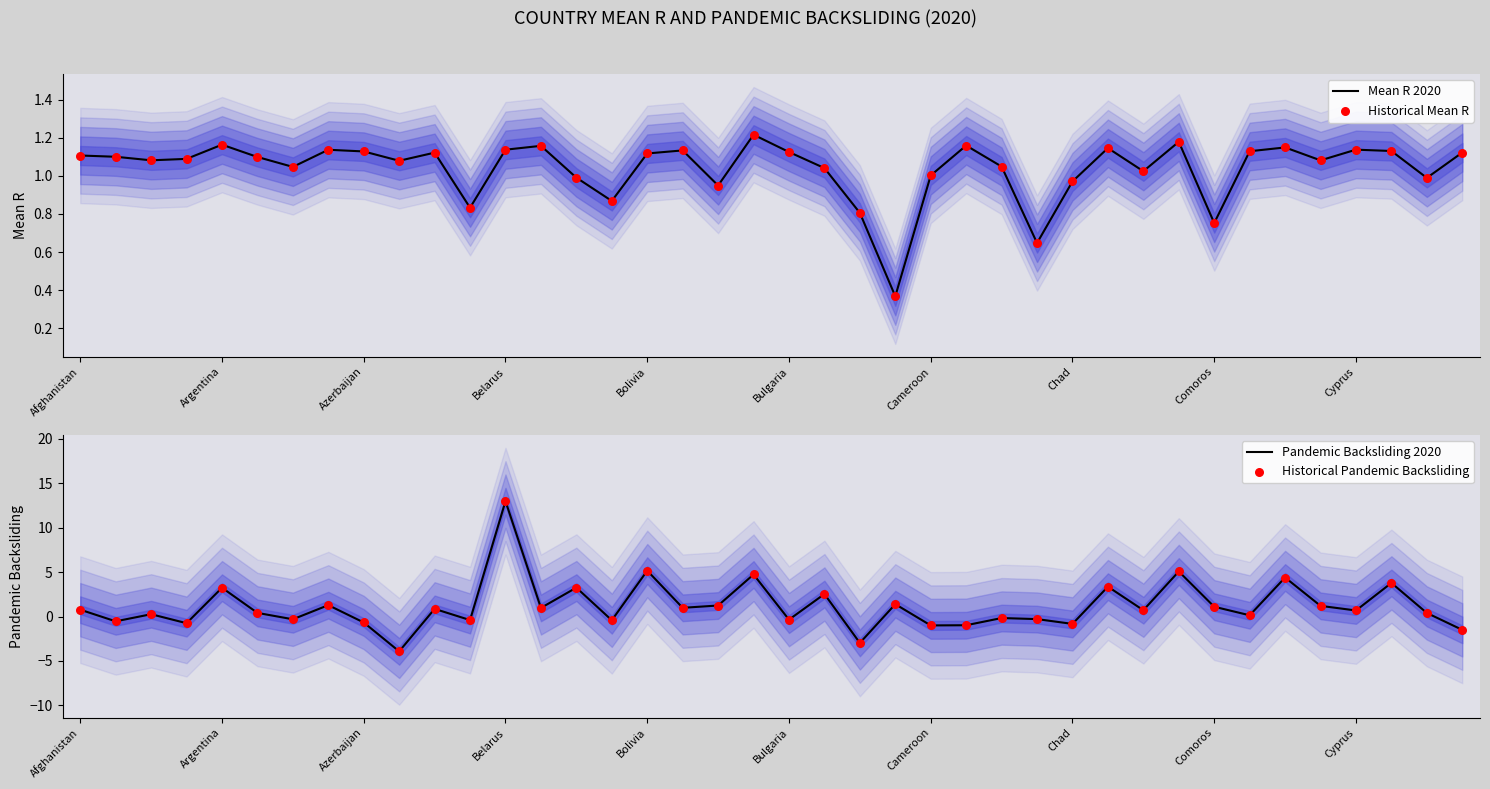

At how many categories does at least one series exceed 7?

1